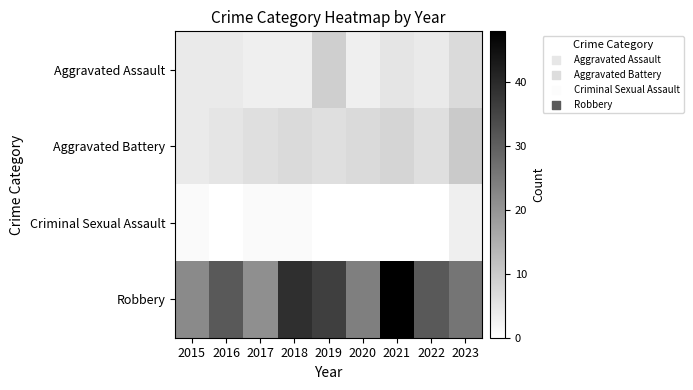

At how many categories does at least one series exceed 6?

9